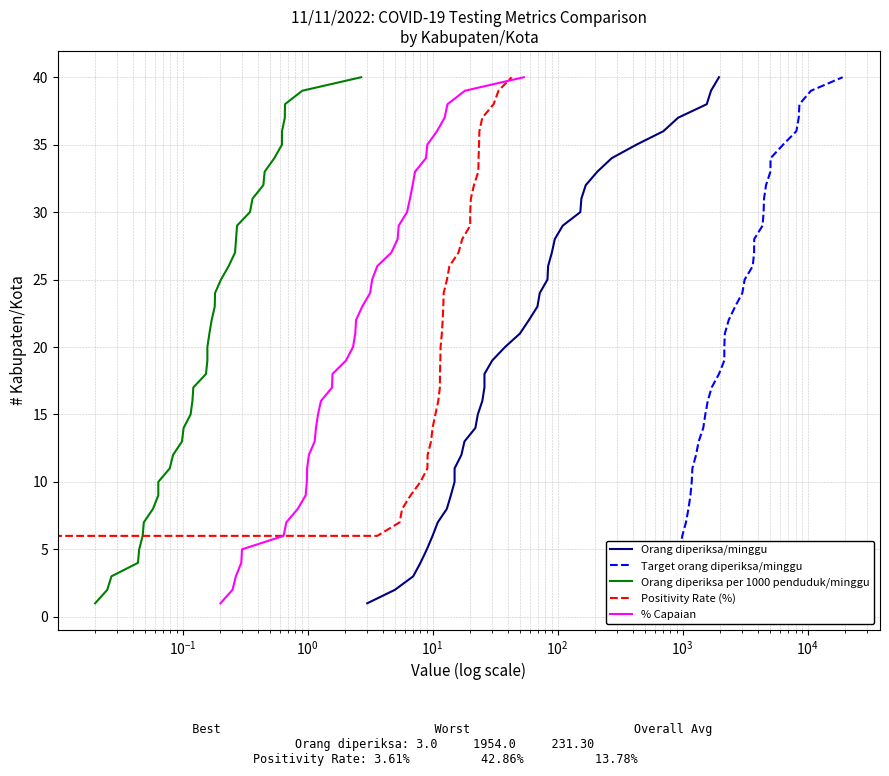

Count the number of categories in the chart.

40